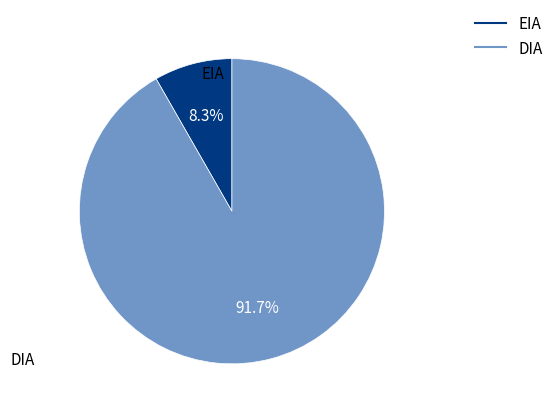

How many segments does this pie chart have?

2